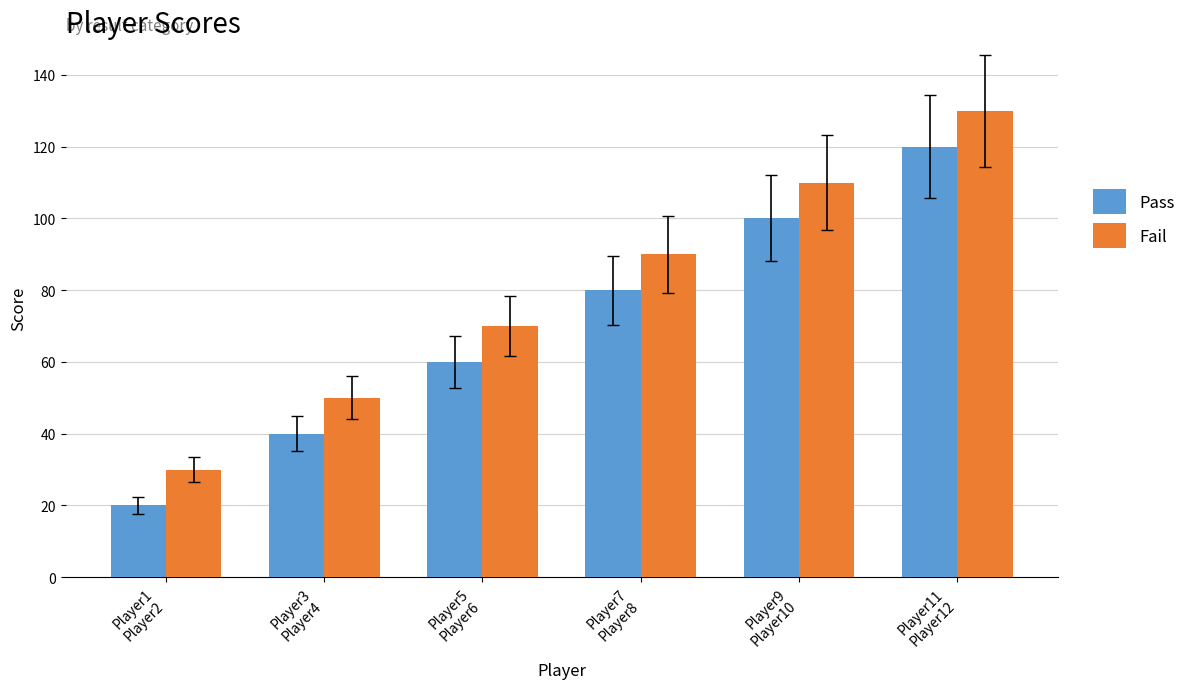

The value of Pass at Player1
Player2 is 12. True or false?

False